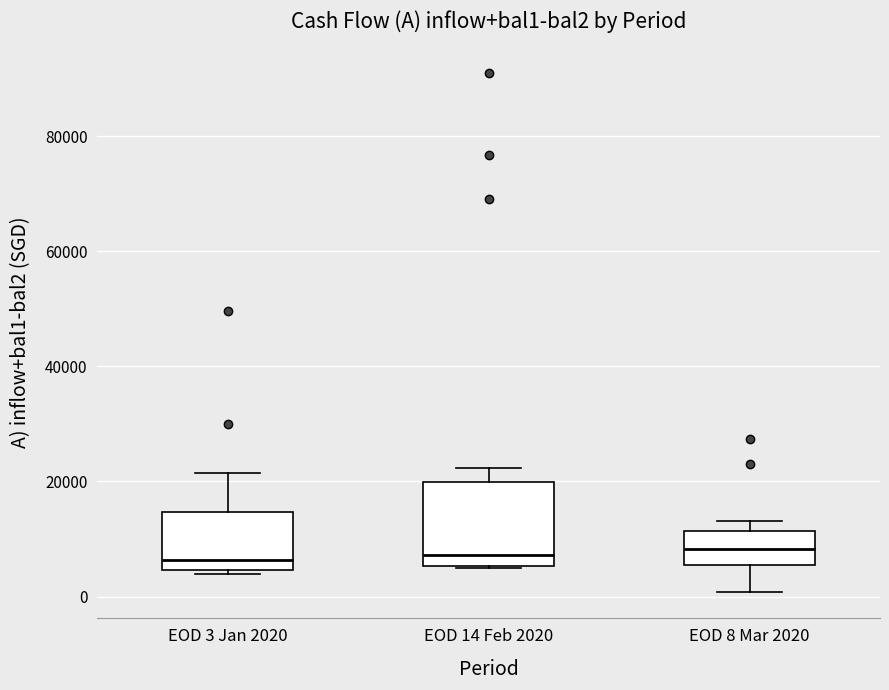

Reading left to right, transcribe this box plot: for each box, give where its median line is, the range the box spans, and where its two whiskers end, as read against the y-axis. The values are not printed on the chart, so give them approximately, as read against the axis.

EOD 3 Jan 2020: median 6000, box 4000 to 14000, whiskers 4000 (just below the box's lower edge) to 22000
EOD 14 Feb 2020: median 8000, box 6000 to 20000, whiskers 4000 to 22000
EOD 8 Mar 2020: median 8000, box 6000 to 12000, whiskers 0 to 14000